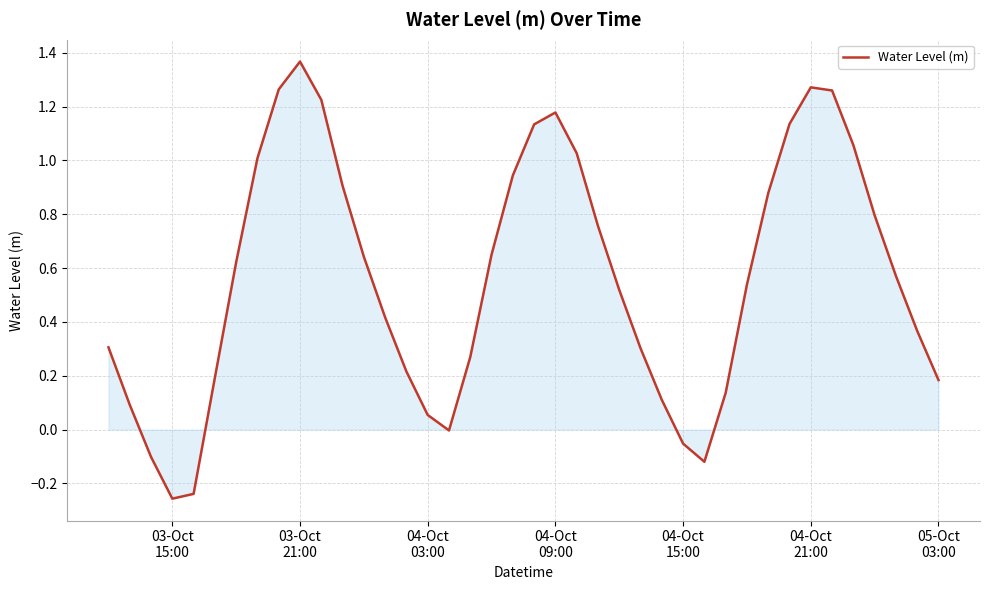

What is the difference between the maximum and minimum values?

1.6